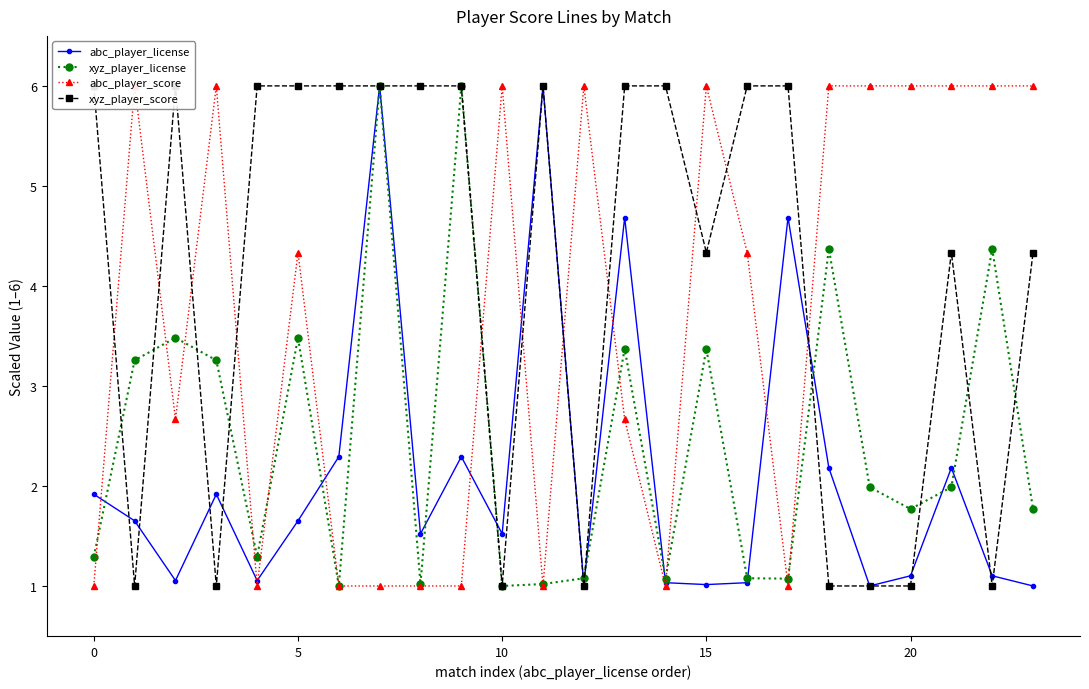

Which series has the largest total across all categories?

xyz_player_score